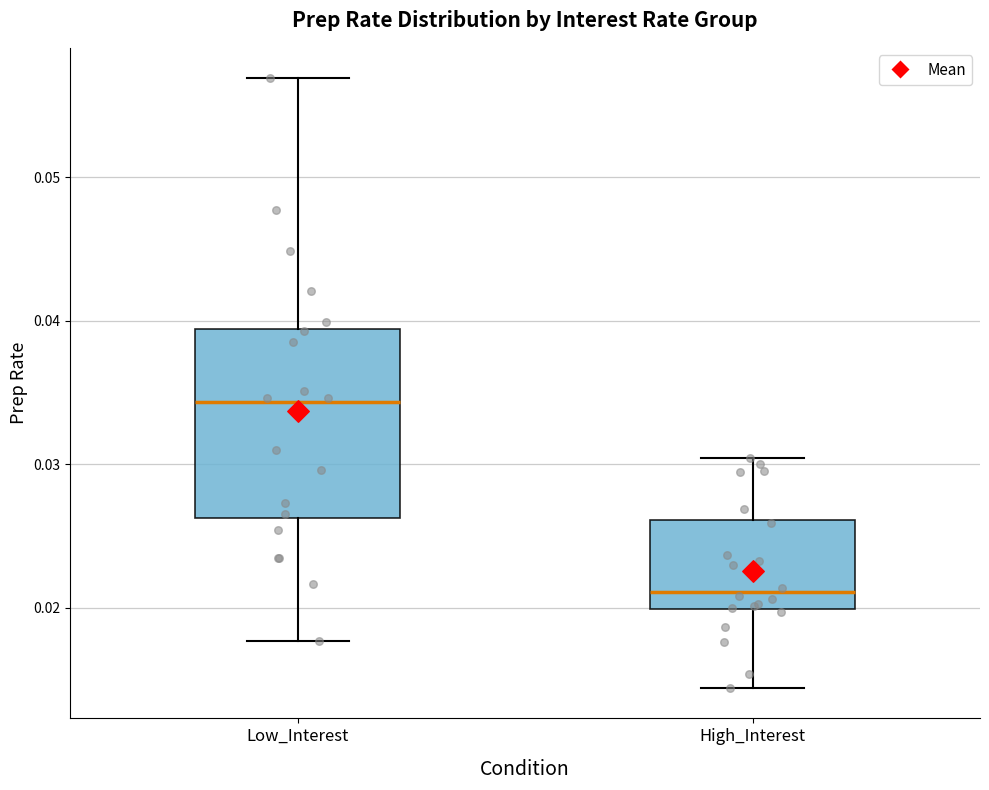

Reading left to right, read every box against the y-axis: the position of its median line, the range the box covers, and the ends of its whiskers. The values are not printed on the chart, so give them approximately, as read against the axis.

Low_Interest: median 0.034, box 0.026 to 0.039, whiskers 0.018 to 0.057
High_Interest: median 0.021, box 0.020 to 0.026, whiskers 0.014 to 0.030